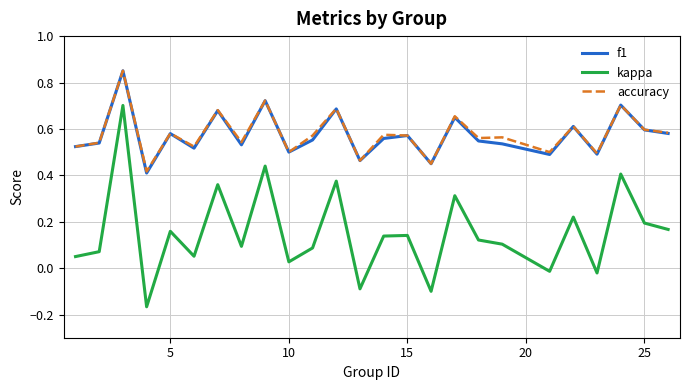

True or false: f1 and kappa cross at least once.

False